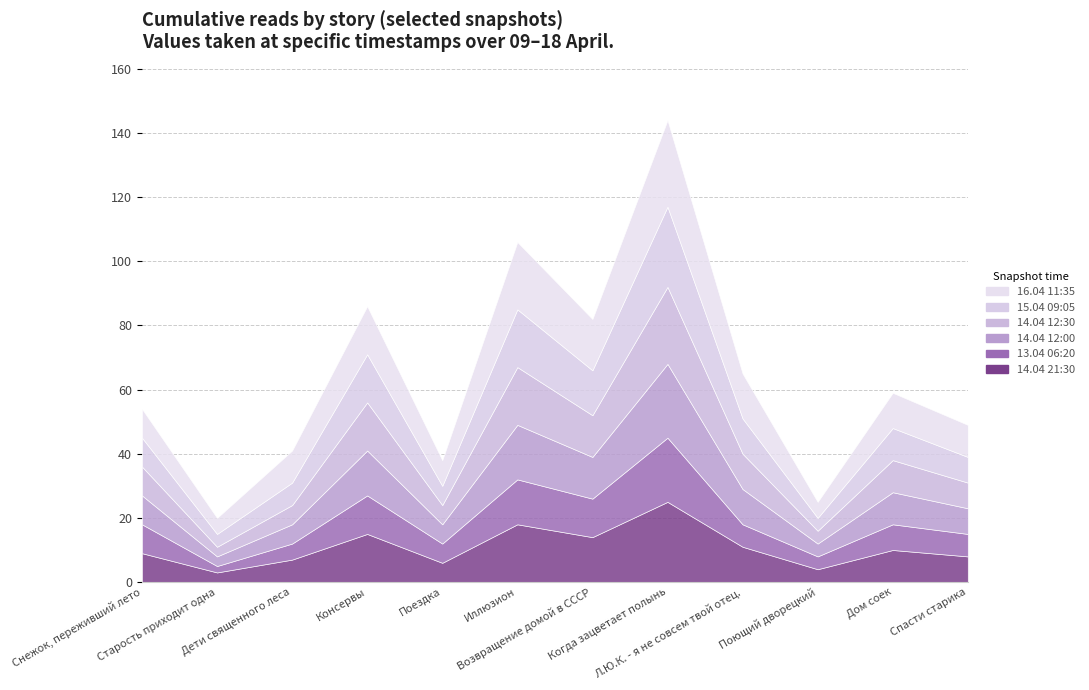

Count the number of data series in this chart.

6